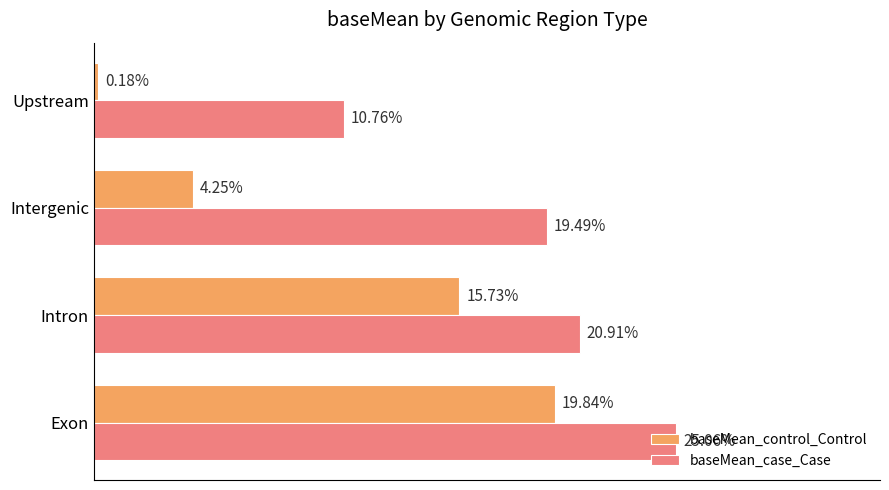

At which label does baseMean_control_Control reach its peak?

Exon